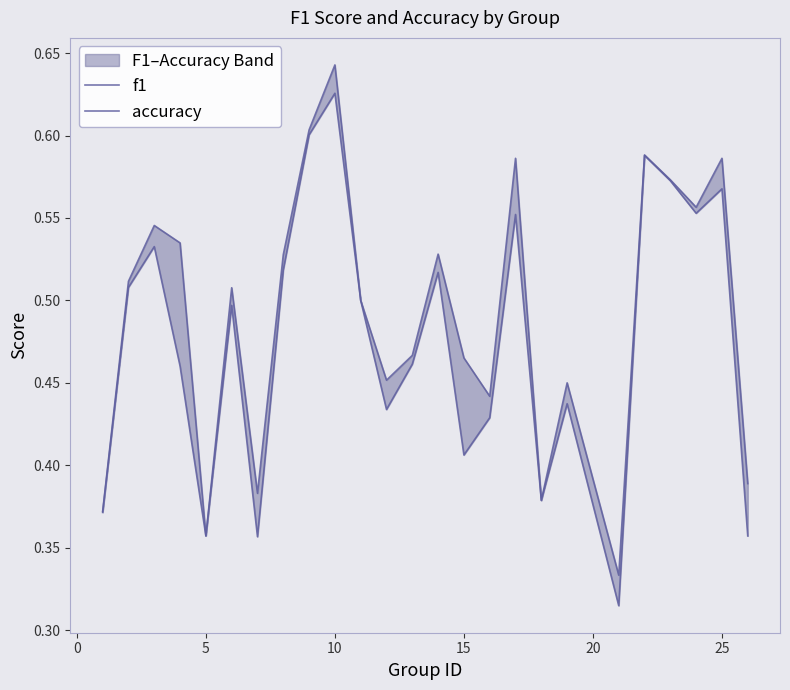

At which category is the sum across all series the highest?

9